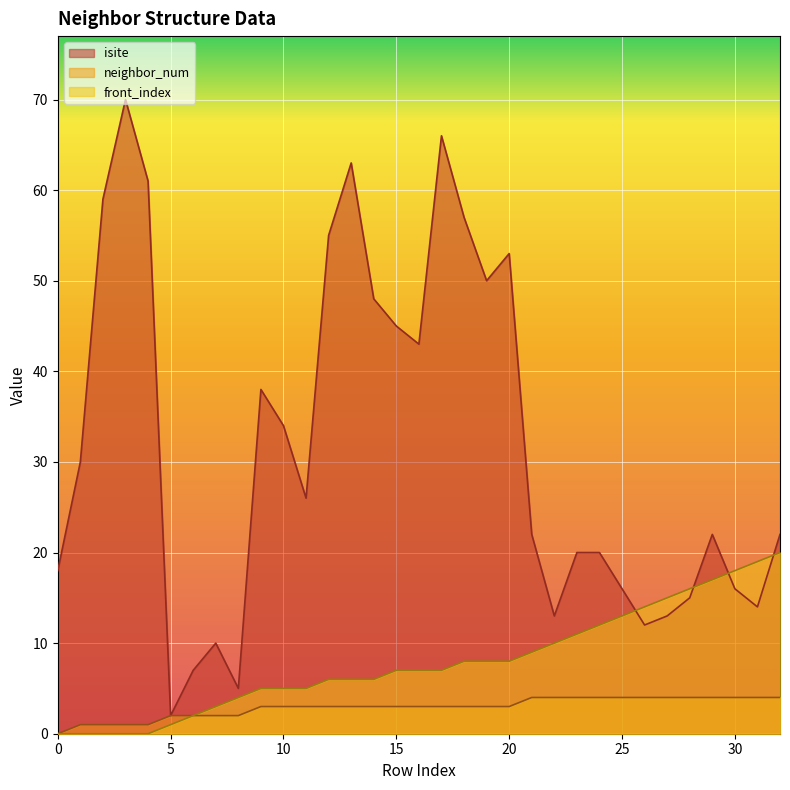

What is the value of the neighbor_num point at the 29th from the left?

4